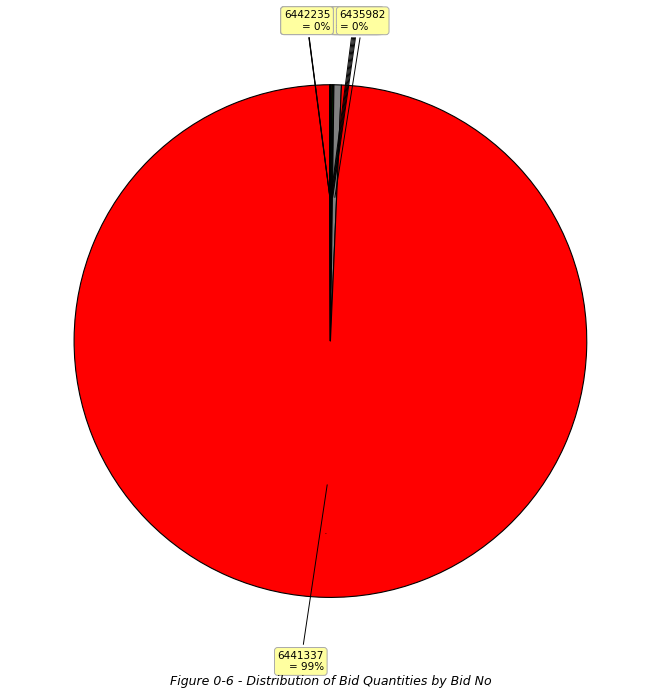

True or false: GEM/2025/B/6435982 accounts for 1% of the total.

False